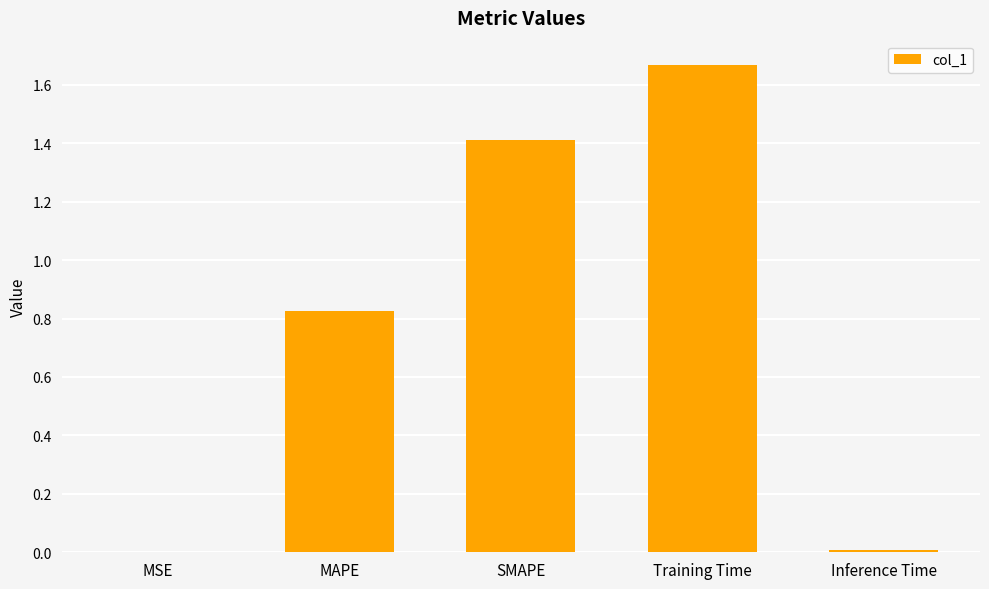

At which category does the chart reach its peak across all series?

Training Time